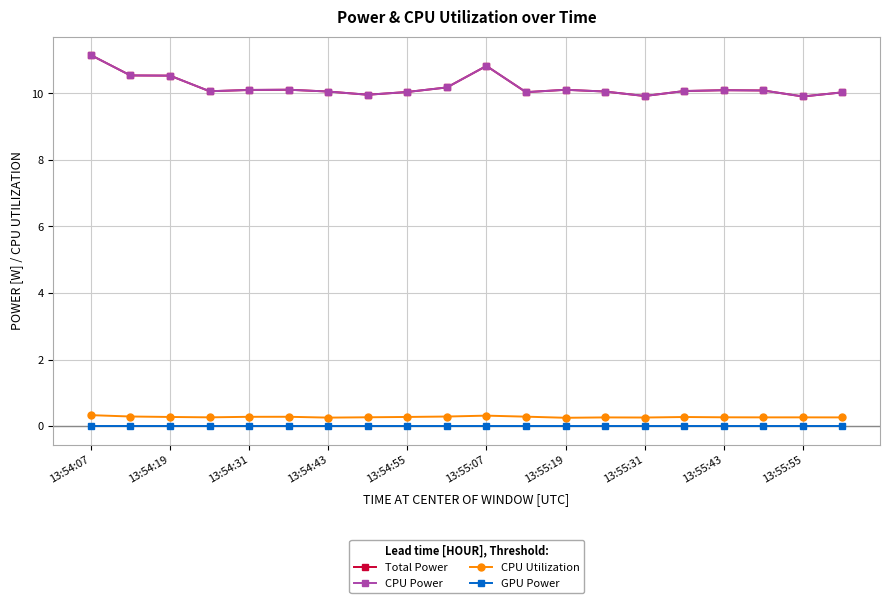

What is the average value of the Total Power series?

10.2